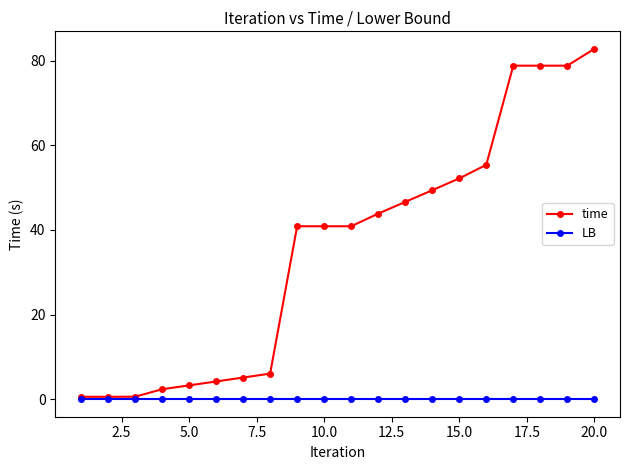

Which series has the widest spread of values?

time